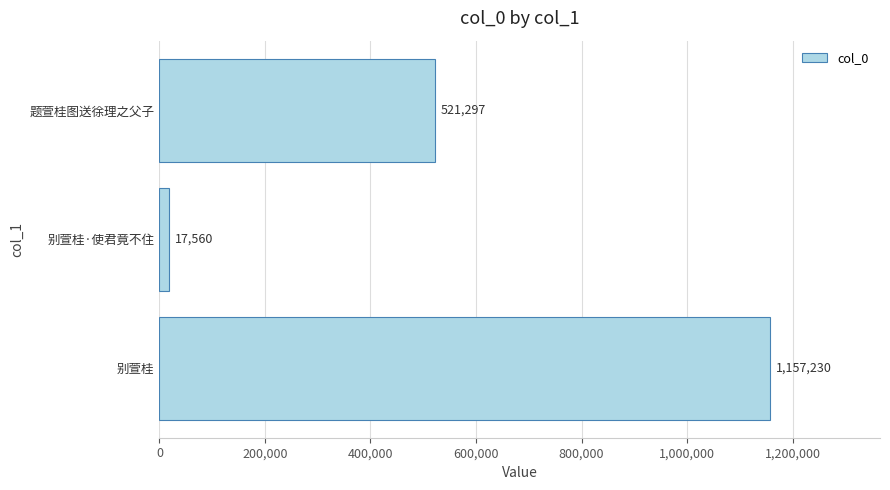

List the labels in order of value, largest first.

别萱桂, 题萱桂图送徐理之父子, 别萱桂·使君竟不住